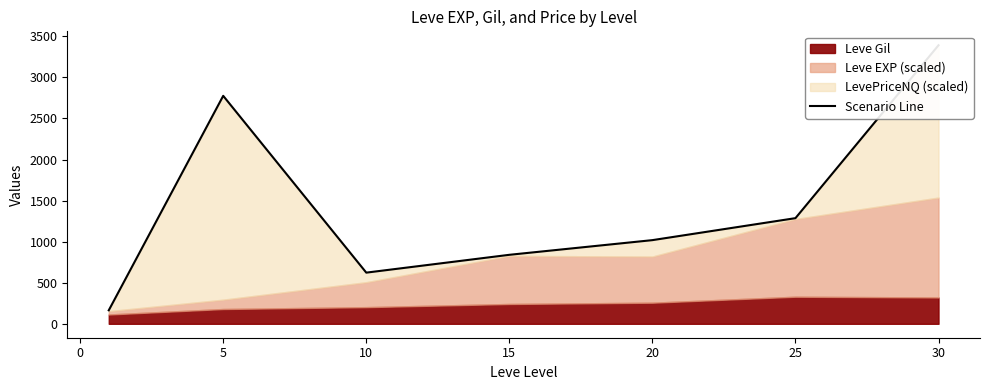

How many categories are shown in the chart?

7